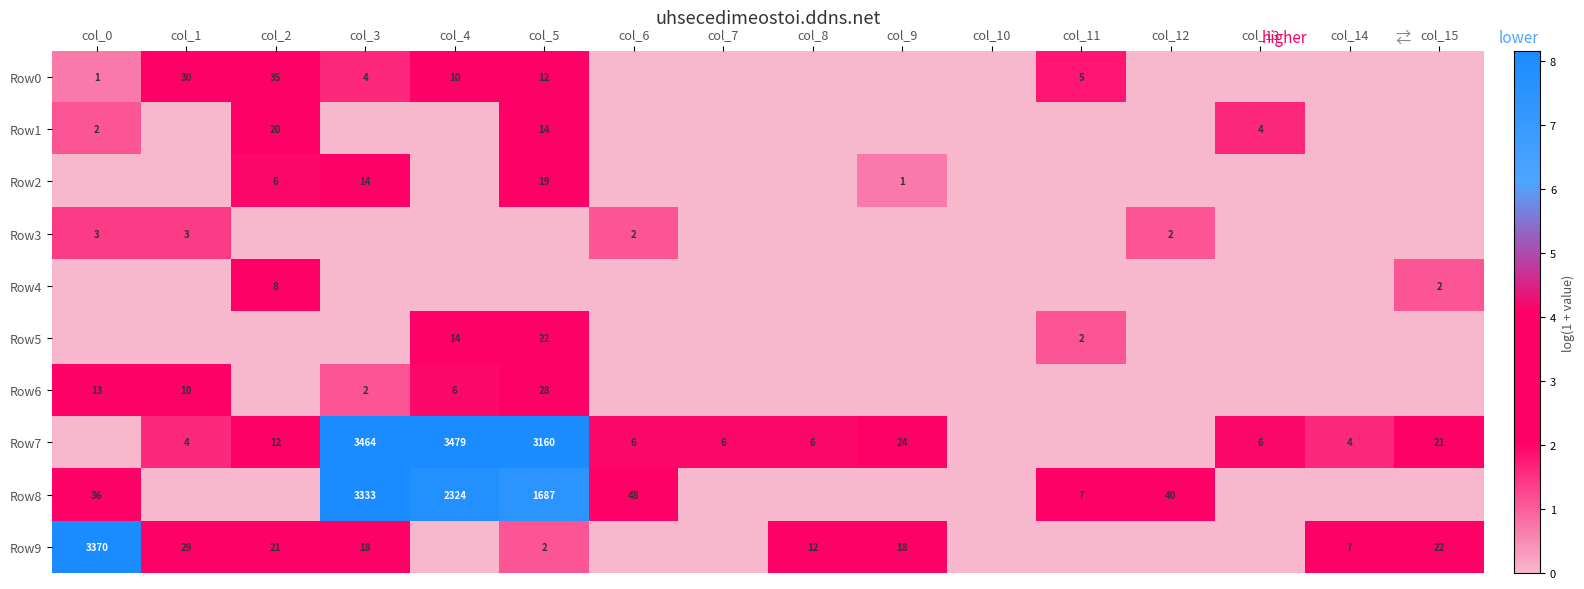

The value of Row8 at col_5 is 1687. True or false?

True